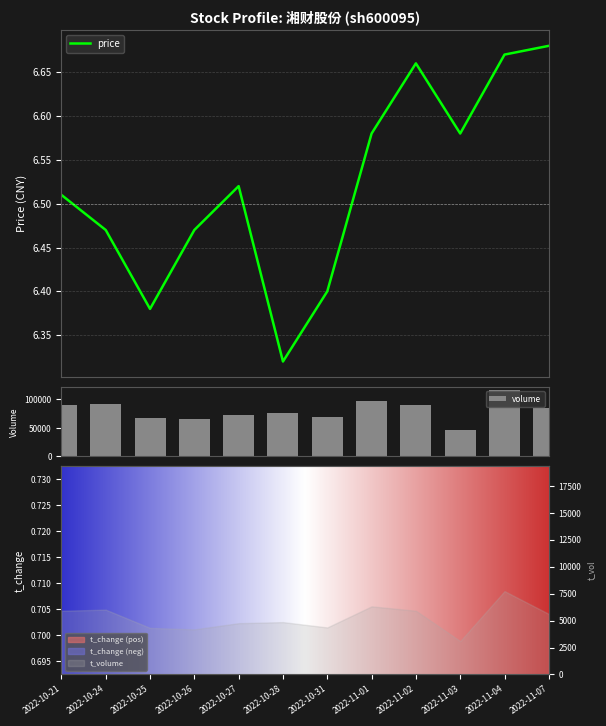

What is the greatest value displayed?

115975.0